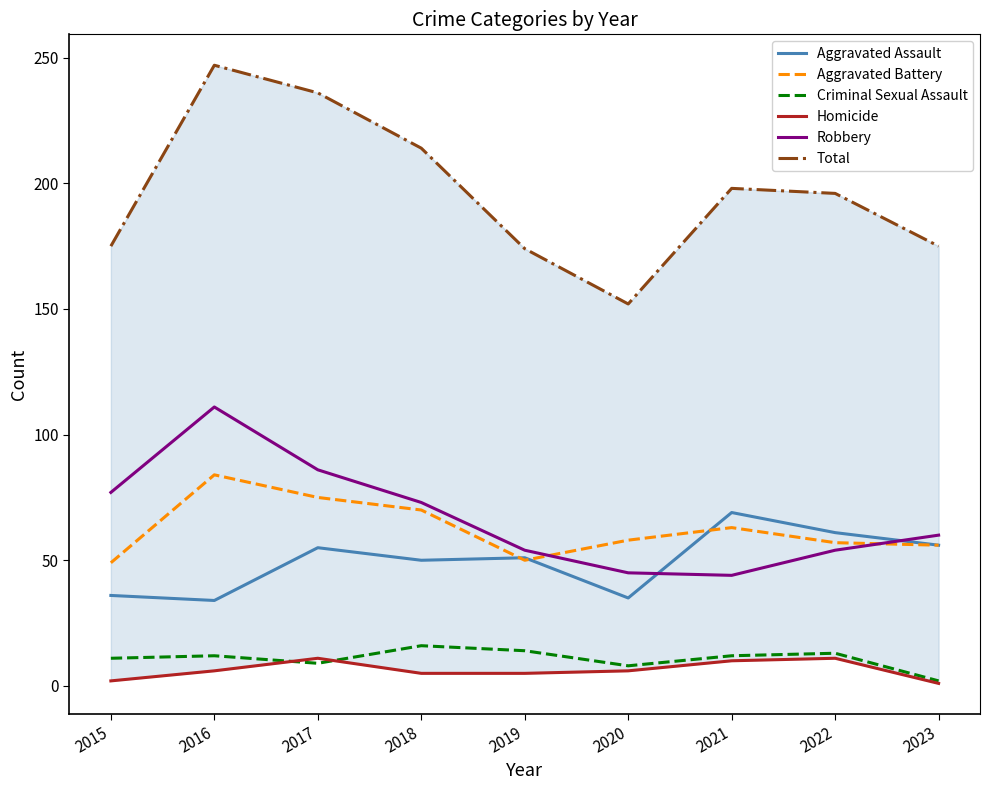

True or false: Total has more than 1 points higher than both neighbors.

True